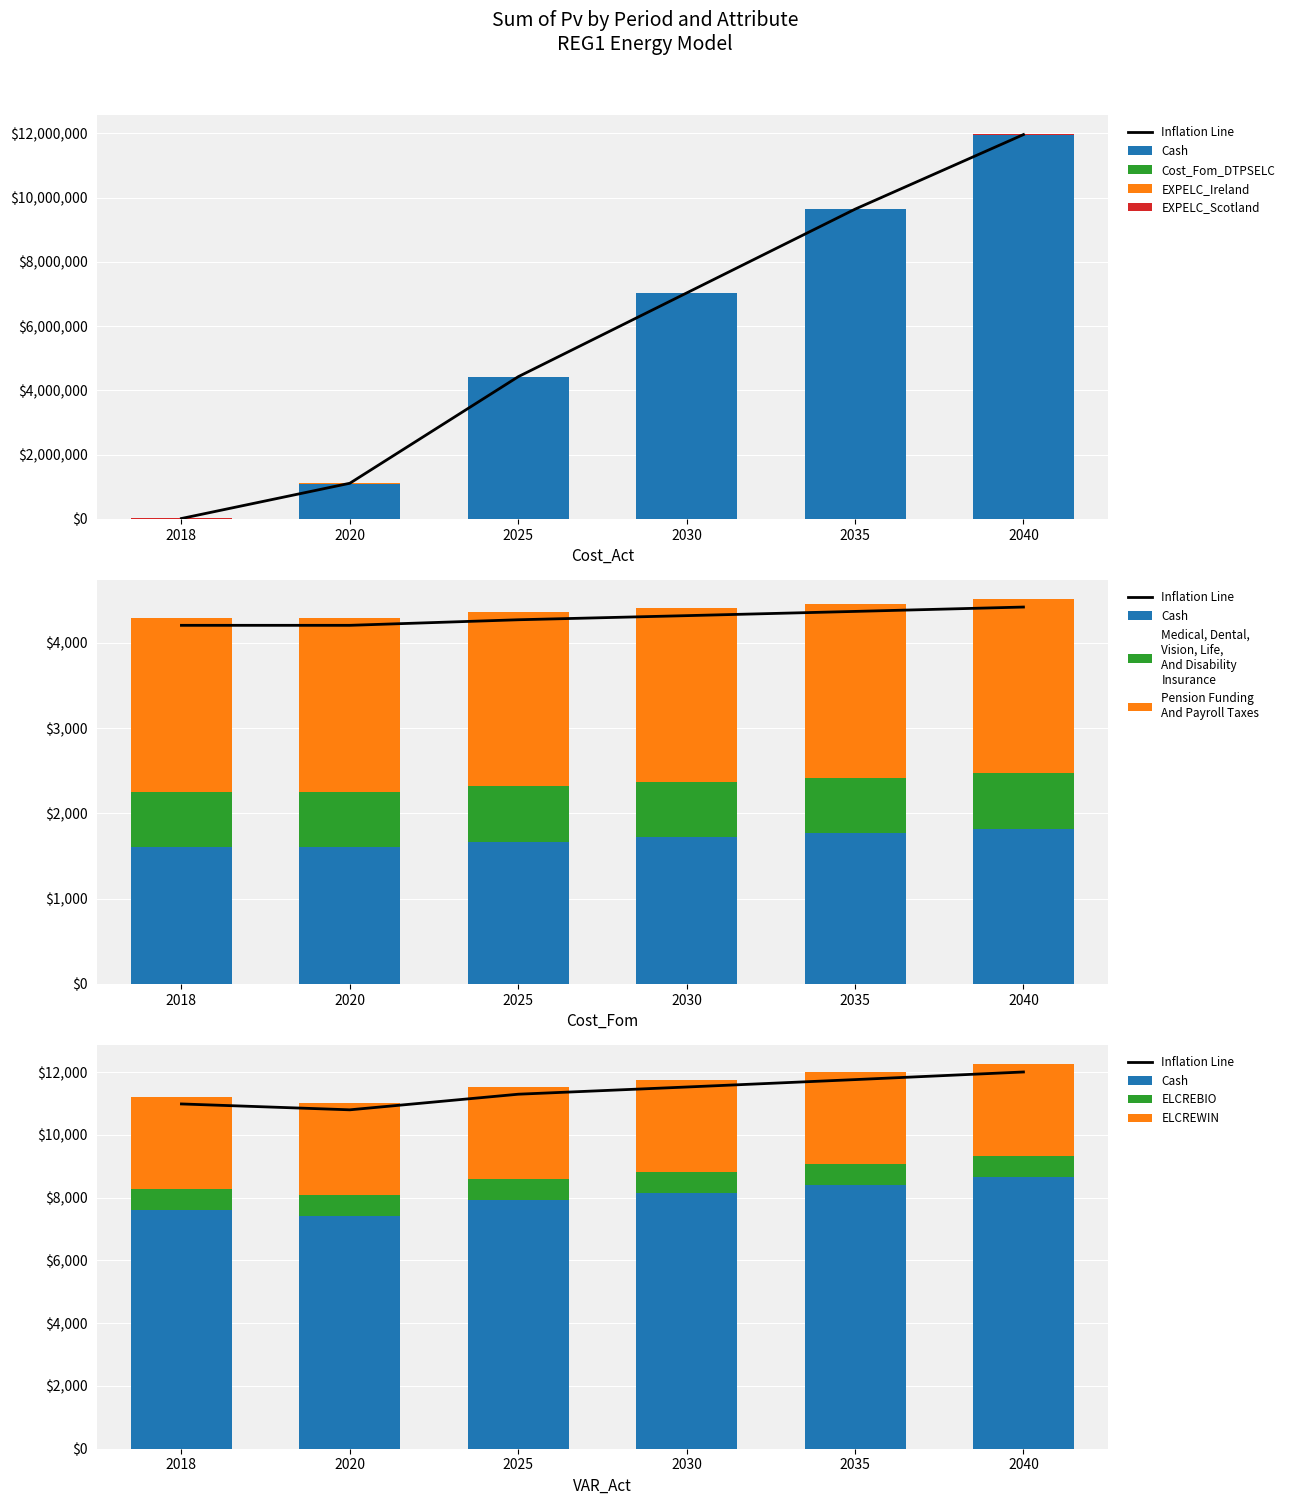

How many categories are shown in the chart?

6